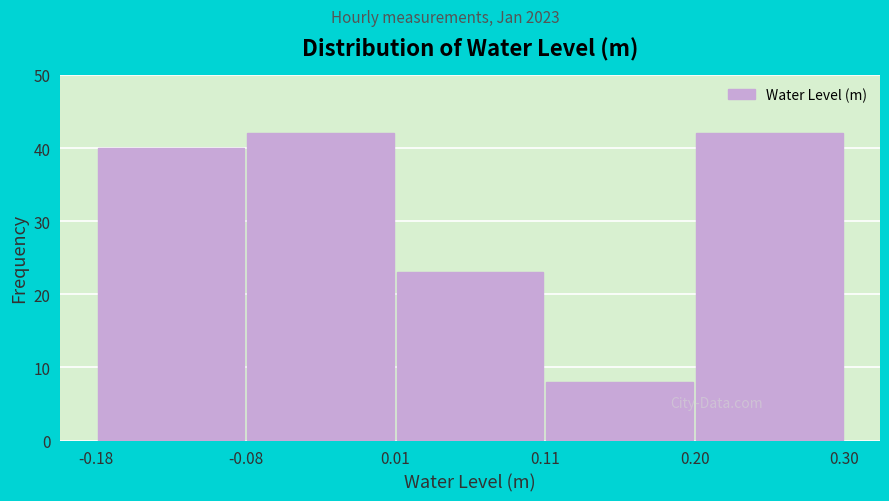

Reading left to right, list every bar in this chart as the range it spans on the x-axis followed by its height. The values are not printed on the chart, so give them approximately, as read against the axis.

-0.18 to -0.08: 40
-0.08 to 0.01: 42
0.01 to 0.11: 23
0.11 to 0.20: 8
0.20 to 0.30: 42